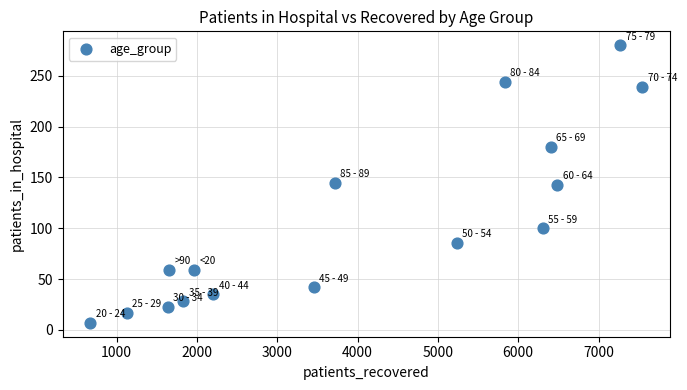

What is the range of X values (max minus min)?

6872